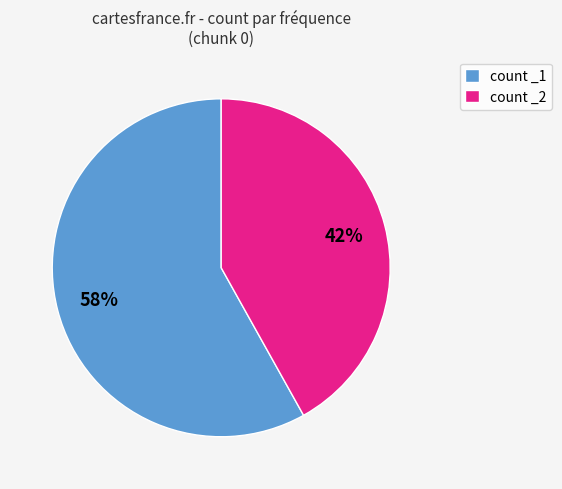

Is it true that count _2 is 42% of the pie?

True